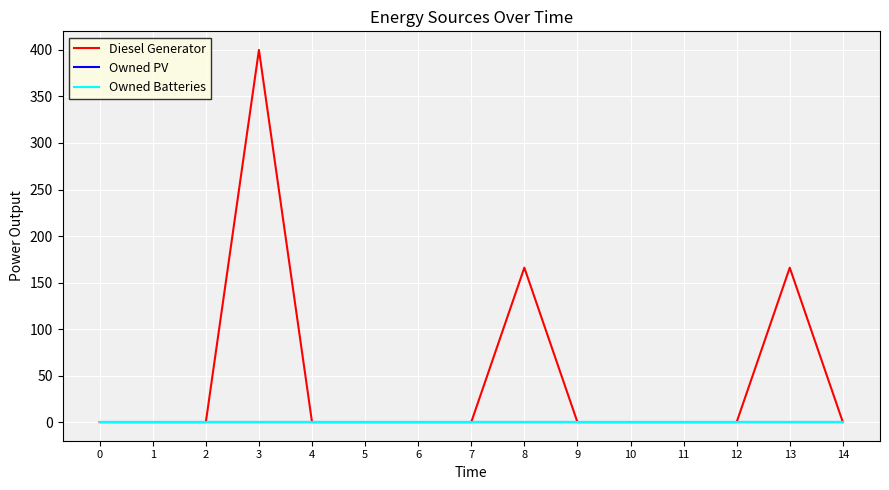

Reading left to right, transcribe all the data shown in this chart.

Diesel Generator: 0=0.0	1=0.0	2=0.0	3=400.0	4=0.0	5=0.0	6=0.0	7=0.0	8=166.0	9=0.0	10=0.0	11=0.0	12=0.0	13=166.0	14=0.0
Owned PV: 0=0.0	1=0.0	2=0.0	3=0.0	4=0.0	5=0.0	6=0.0	7=0.0	8=0.0	9=0.0	10=0.0	11=0.0	12=0.0	13=0.0	14=0.0
Owned Batteries: 0=0.0	1=0.0	2=0.0	3=0.0	4=0.0	5=0.0	6=0.0	7=0.0	8=0.0	9=0.0	10=0.0	11=0.0	12=0.0	13=0.0	14=0.0